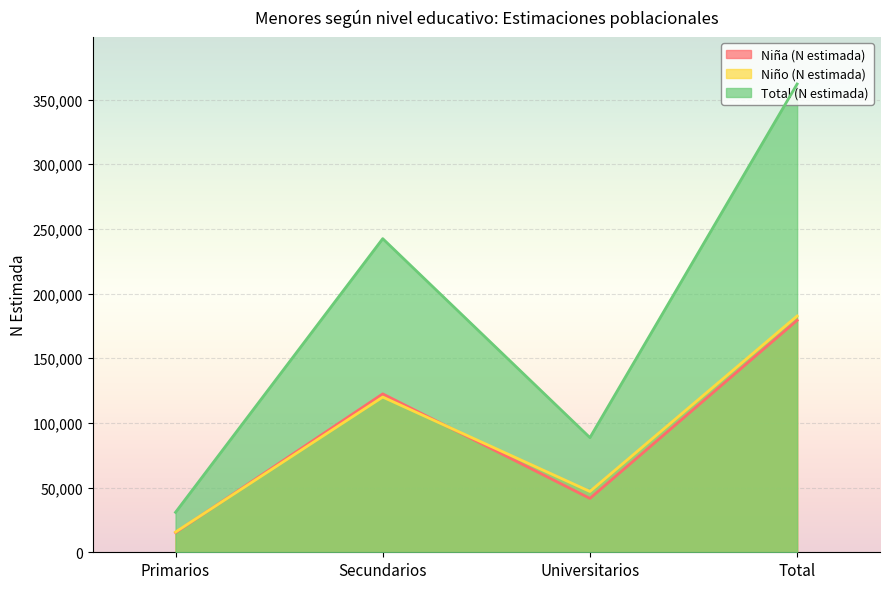

What is the lowest value of the Total (N estimada) series?

30897